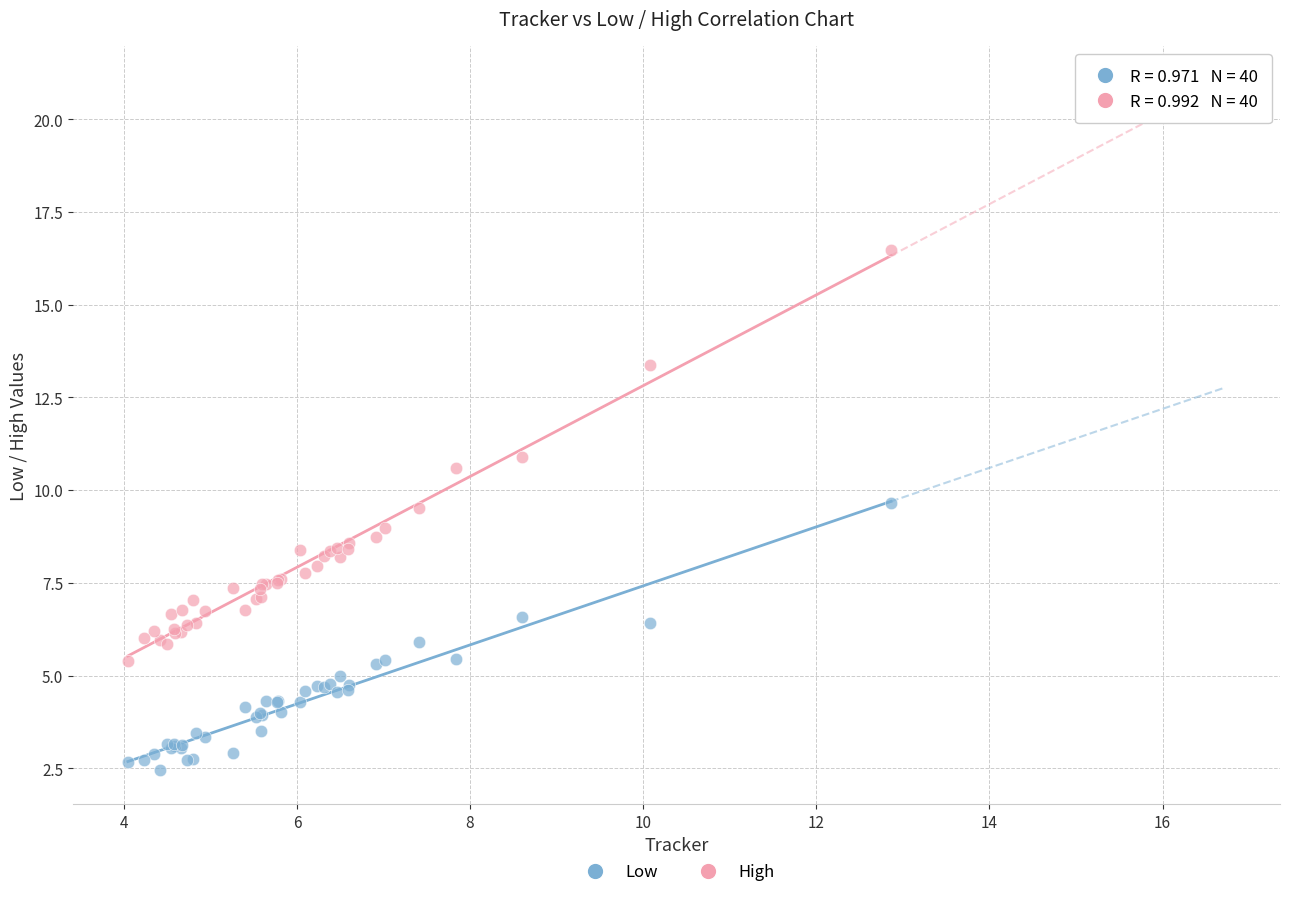

Which series reaches the maximum Y coordinate?

High